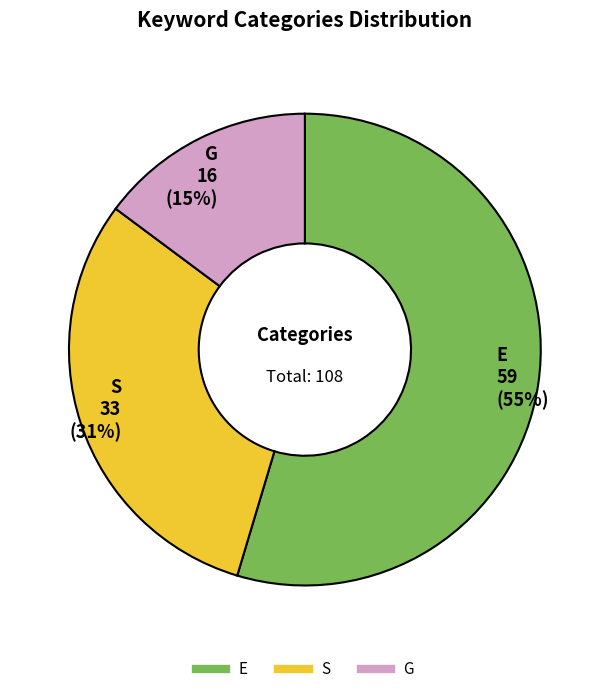

Which category has the smallest portion of the pie?

G